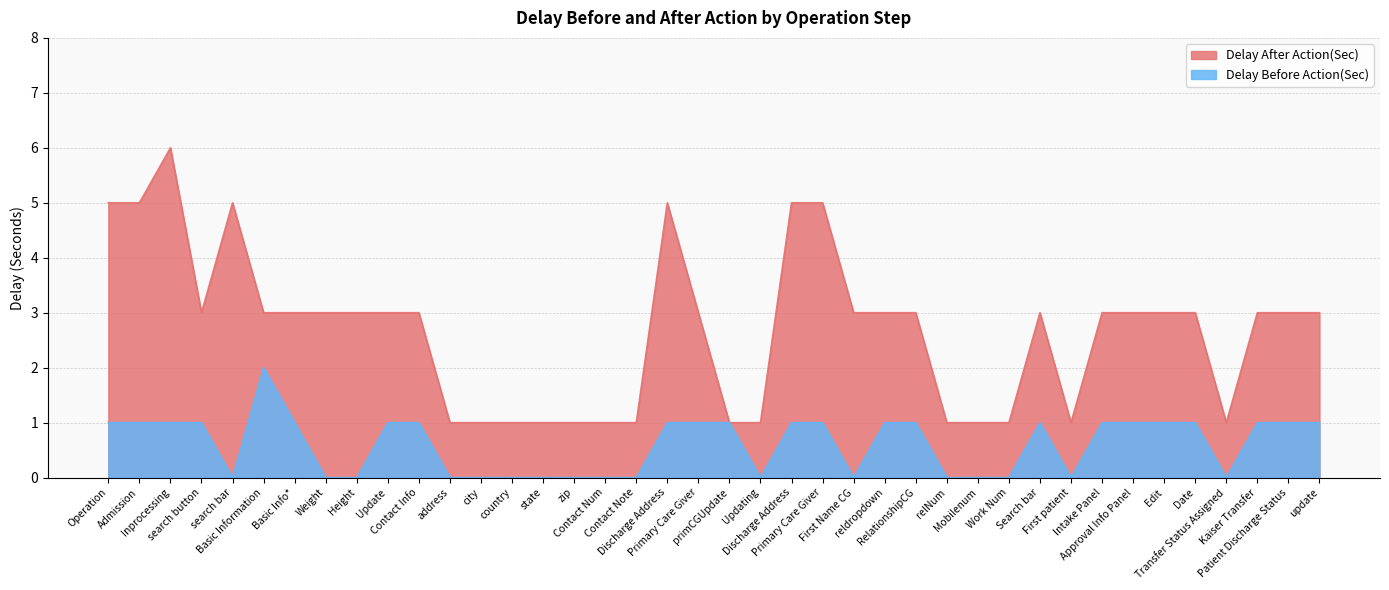

Between state and Primary Care Giver, which series saw the biggest shift?

Delay After Action(Sec)